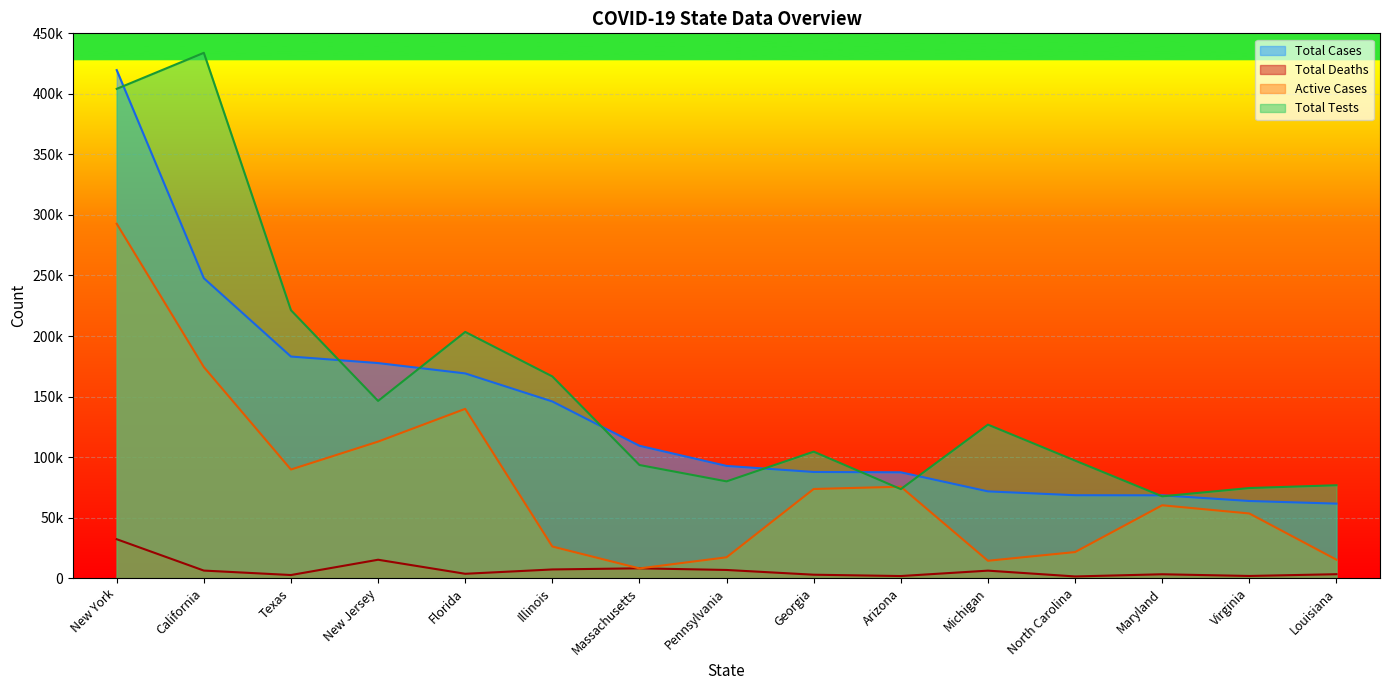

Reading left to right, what are all the values shown in this chart?

Total Cases: New York=419640.0	California=247743.0	Texas=183044.0	New Jersey=177654.0	Florida=169106.0	Illinois=145935.0	Massachusetts=109338.0	Pennsylvania=92703.0	Georgia=87709.0	Arizona=87425.0	Michigan=71678.0	North Carolina=68508.0	Maryland=68423.0	Virginia=63735.0	Louisiana=61561.0
Total Deaths: New York=32166.0	California=6262.0	Texas=2585.0	New Jersey=15218.0	Florida=3618.0	Illinois=7188.0	Massachusetts=8132.0	Pennsylvania=6765.0	Georgia=2849.0	Arizona=1757.0	Michigan=6212.0	North Carolina=1416.0	Maryland=3212.0	Virginia=1816.0	Louisiana=3262.0
Active Cases: New York=292718.0	California=174357.0	Texas=89739.0	New Jersey=112780.0	Florida=139832.0	Illinois=26135.0	Massachusetts=8049.0	Pennsylvania=17241.0	Georgia=73652.0	Arizona=75531.0	Michigan=14367.0	North Carolina=21554.0	Maryland=60198.0	Virginia=53423.0	Louisiana=15273.0
Total Tests: New York=404159.3	California=433909.3	Texas=221294.7	New Jersey=146391.3	Florida=203379.4	Illinois=166631.7	Massachusetts=93454.9	Pennsylvania=79948.3	Georgia=104472.2	Arizona=73549.6	Michigan=126797.9	North Carolina=97112.0	Maryland=67592.9	Virginia=74448.0	Louisiana=76737.4